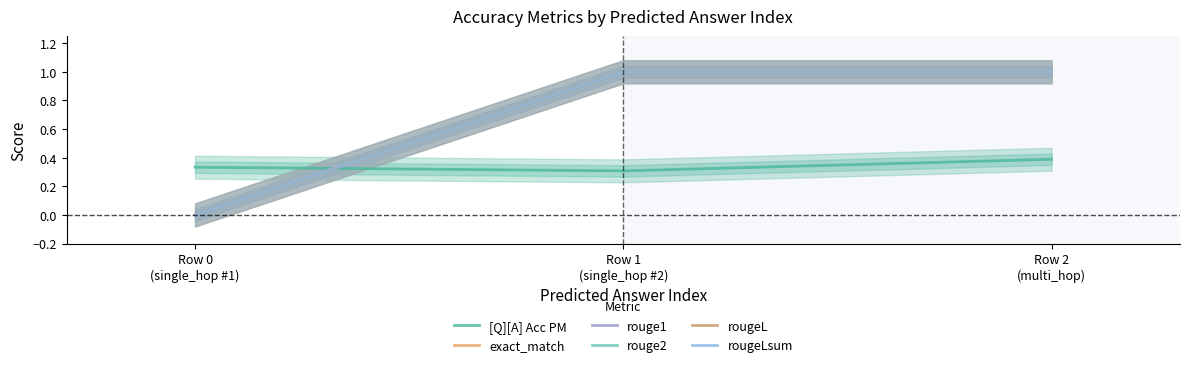

What is the difference between the rouge1 values at Row 2
(multi_hop) and Row 0
(single_hop #1)?

1.0